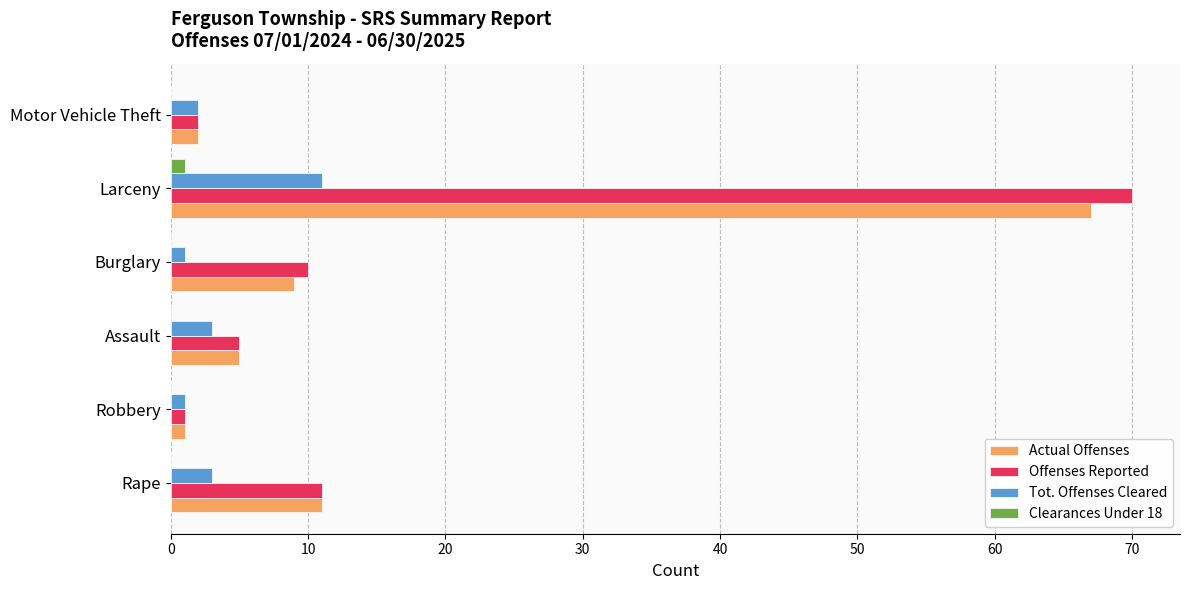

At which label does Tot. Offenses Cleared reach its peak?

Larceny